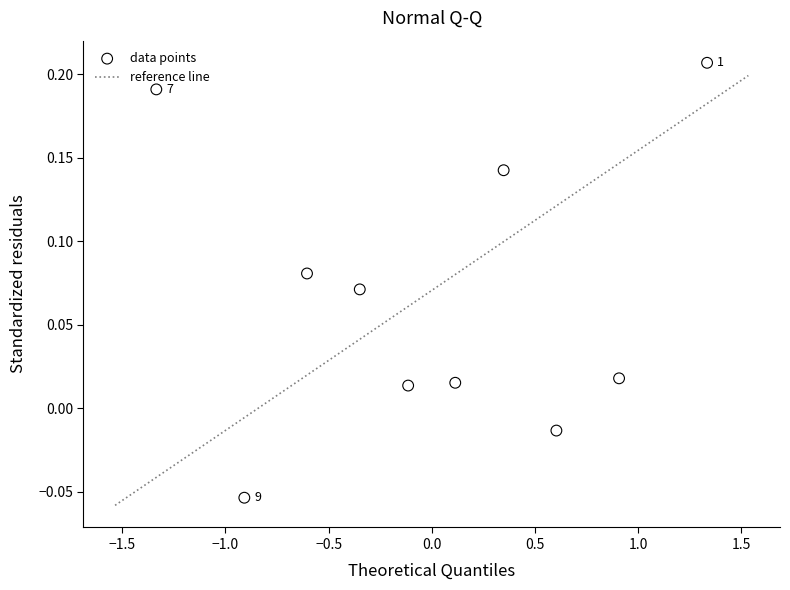

What is the range of X values (max minus min)?

2.7